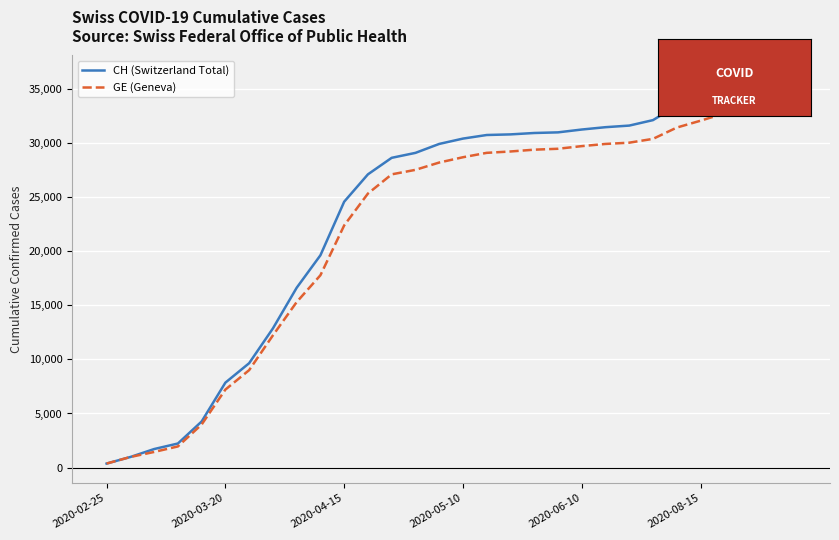

What is the difference between the maximum and minimum values in the GE (Geneva) series?

33503